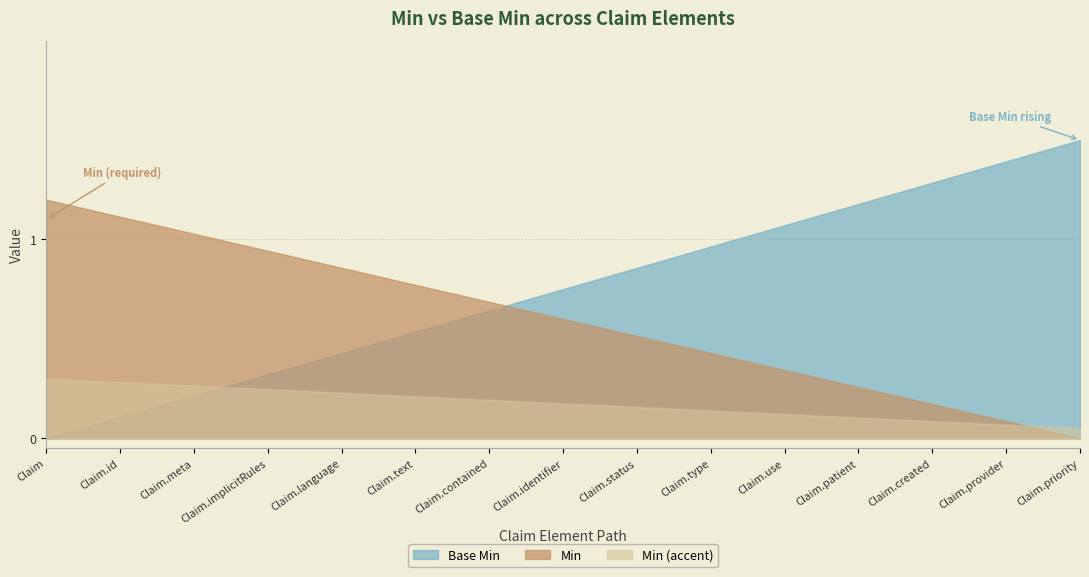

Which series has the widest spread of values?

Base Min